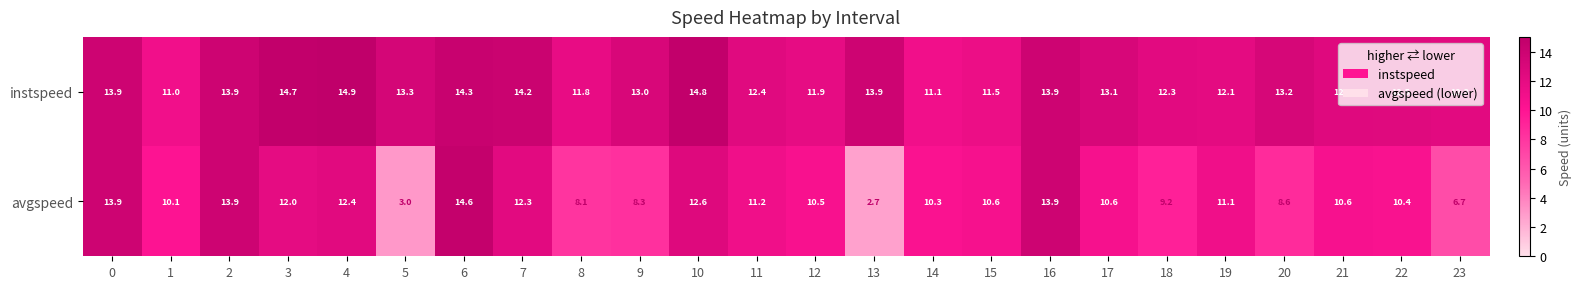

What is the total value across all series at 21?

23.1